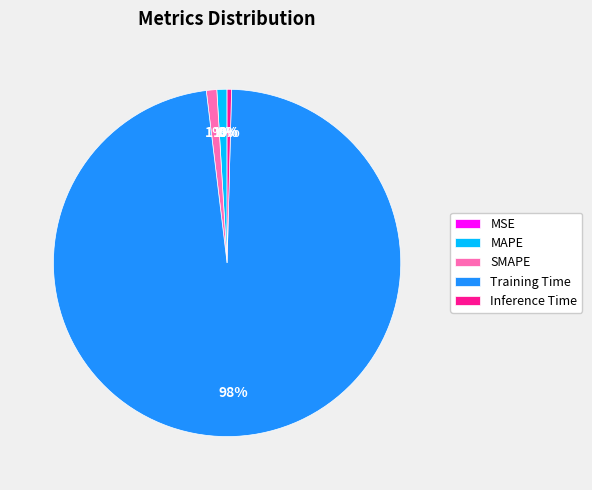

Is it true that Inference Time is 0% of the pie?

True